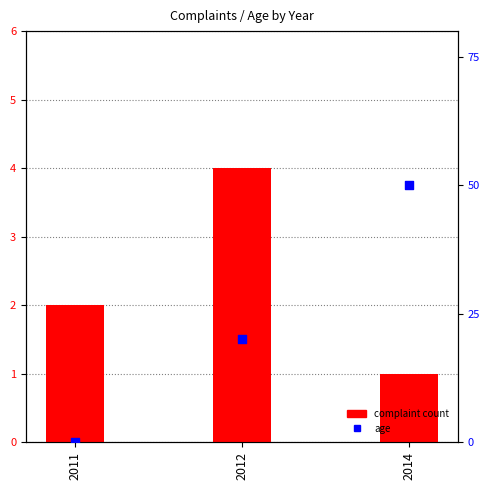

Which series has the largest total across all categories?

Age